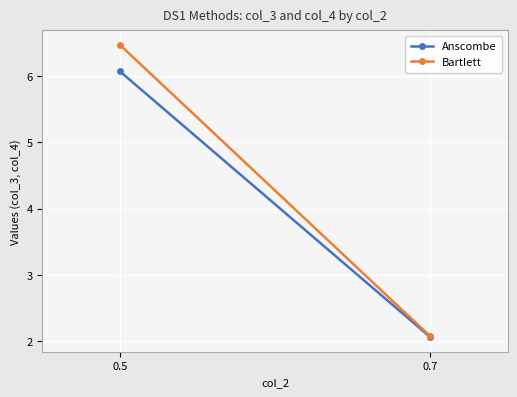

Where is Anscombe nearest to the value 4?

0.7